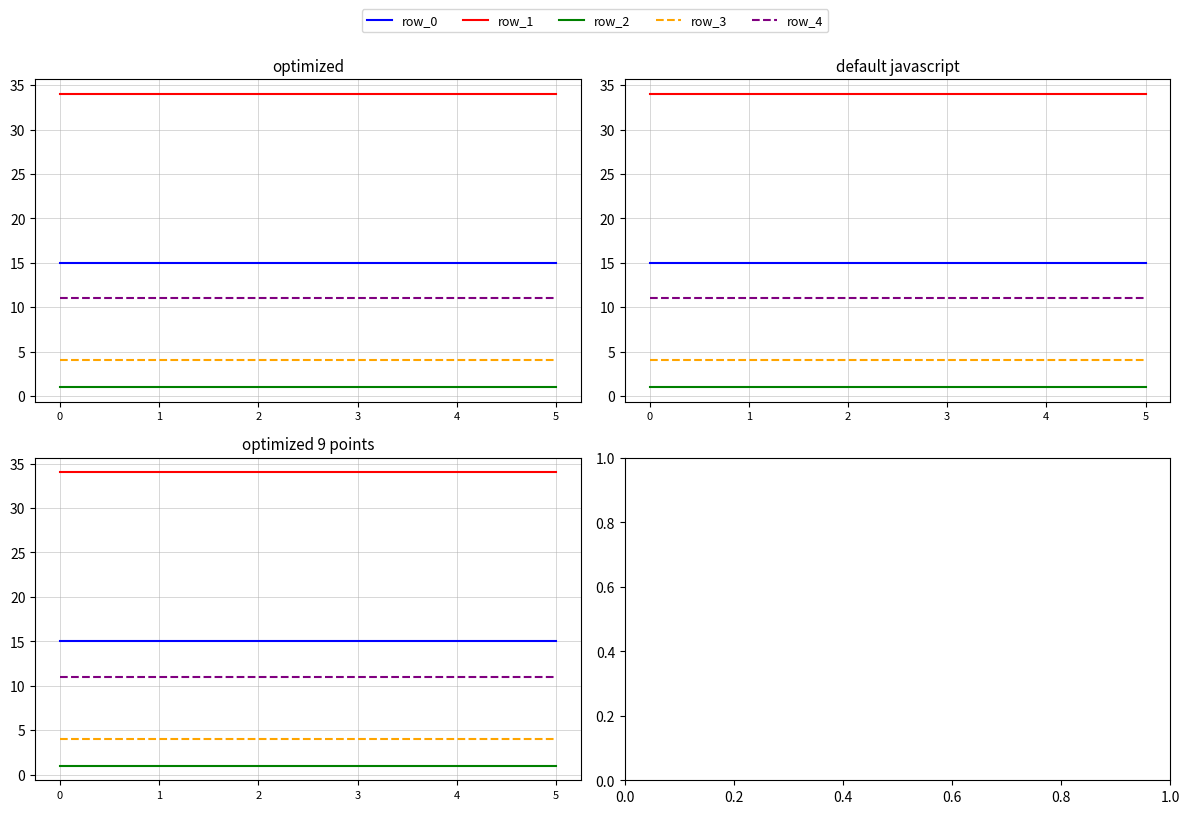

What is the difference between the highest and lowest values at 3?

33